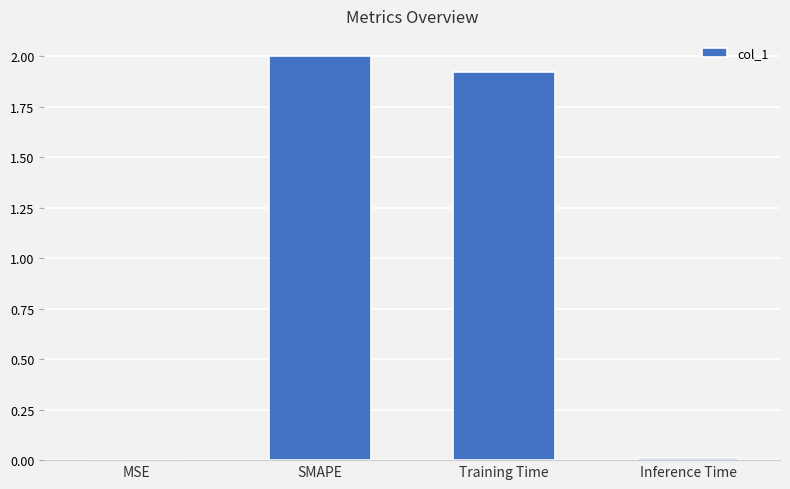

Where does the data first go above 1?

SMAPE